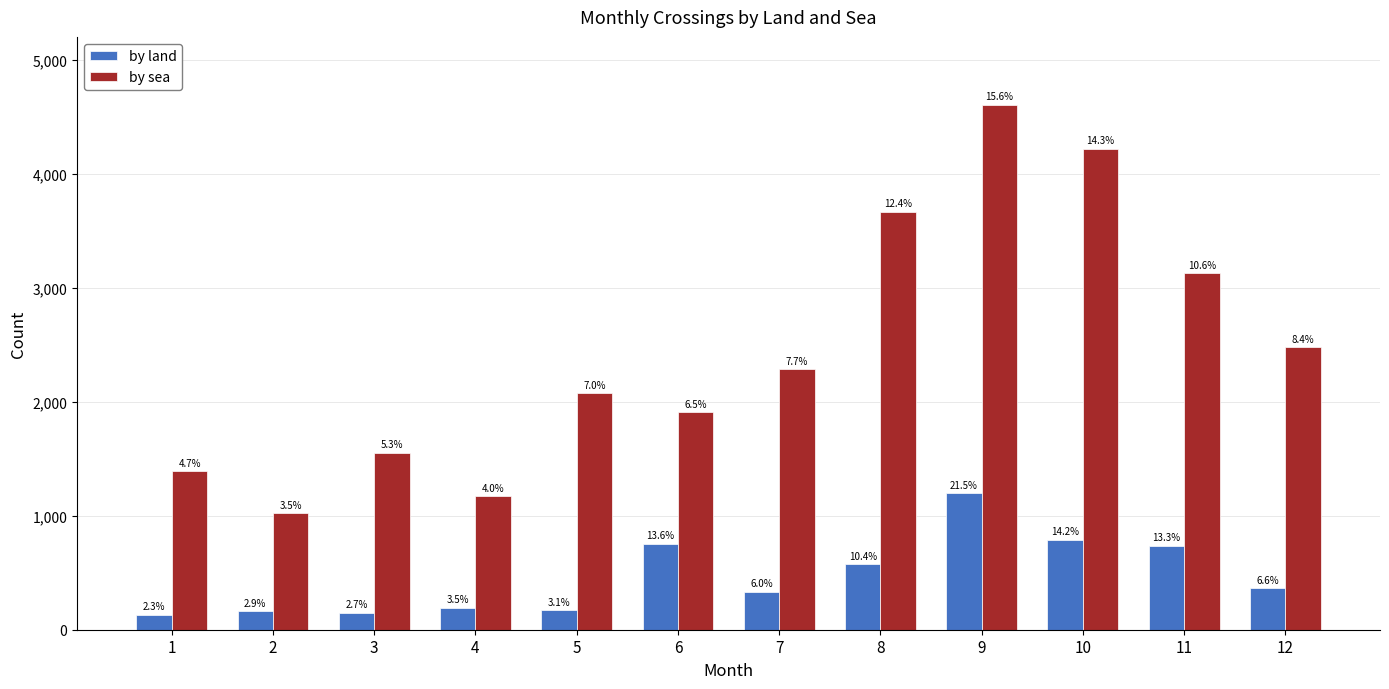

Reading right to left, transcribe all the data shown in this chart.

by land: 365	738	789	1195	575	332	753	171	194	148	161	130
by sea: 2480	3129	4218	4604	3665	2283	1909	2075	1170	1554	1024	1390